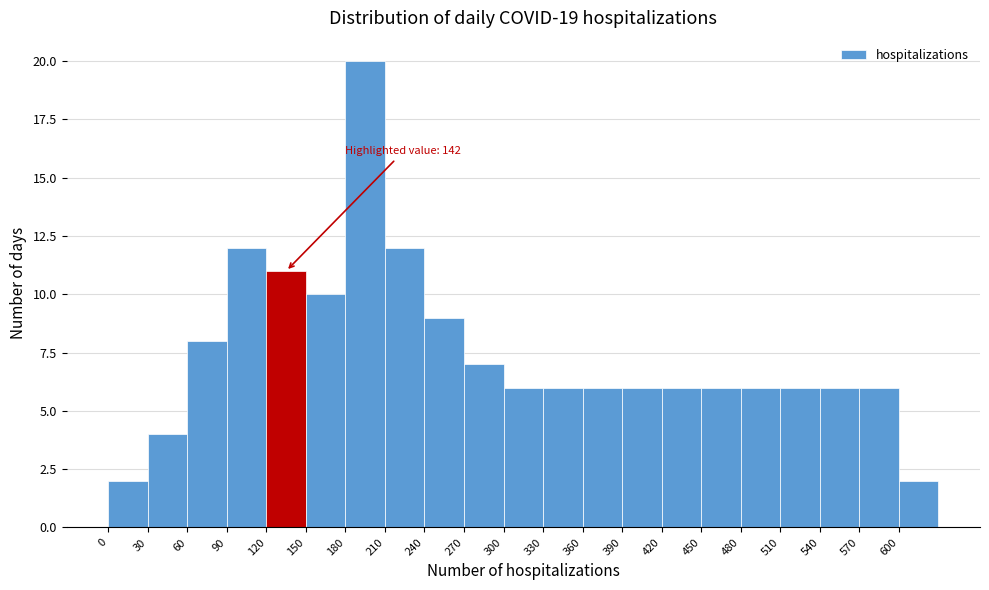

Over which range of the x-axis is the bar tallest?

180 to 210